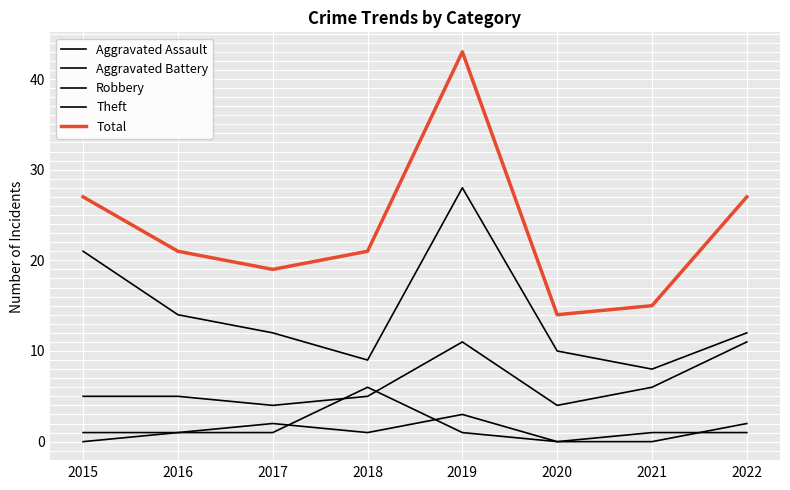

Does the chart have visible grid lines?

Yes